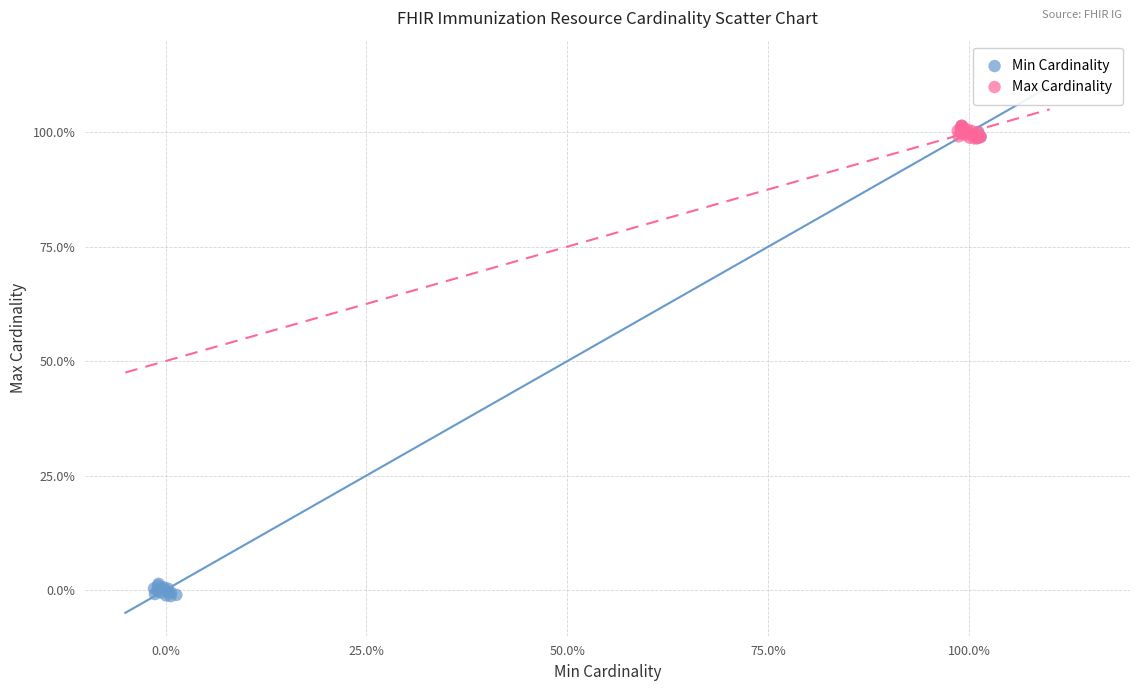

What are all the series names shown in the legend?

Min Cardinality, Max Cardinality